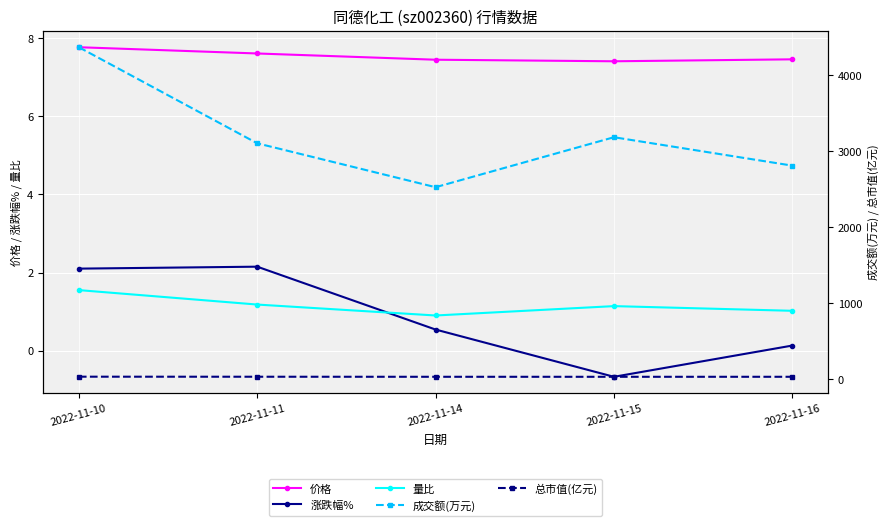

What is the difference between the 涨跌幅% values at 2022-11-15 and 2022-11-11?

2.8